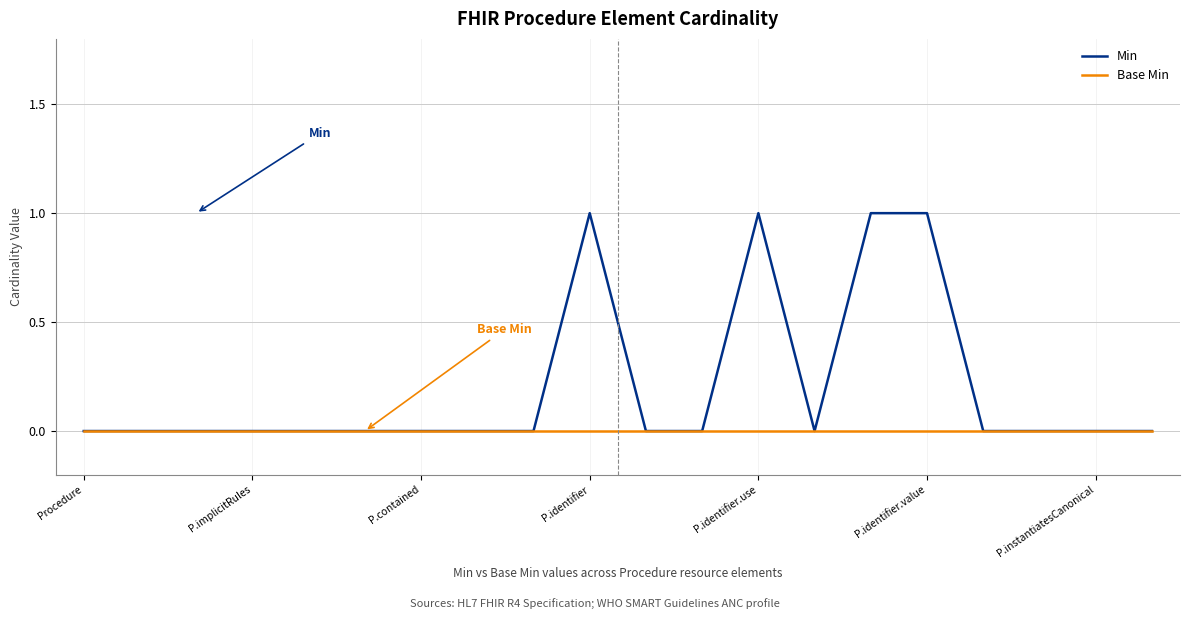

Which series has the largest total across all categories?

Min